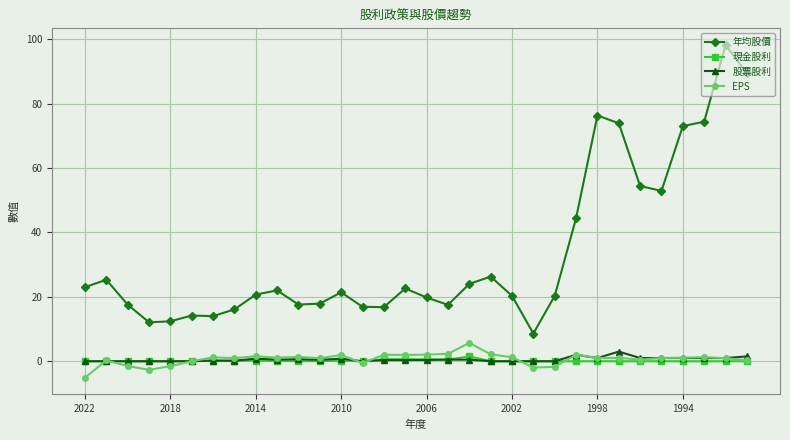

At how many categories does at least one series exceed 10?

31